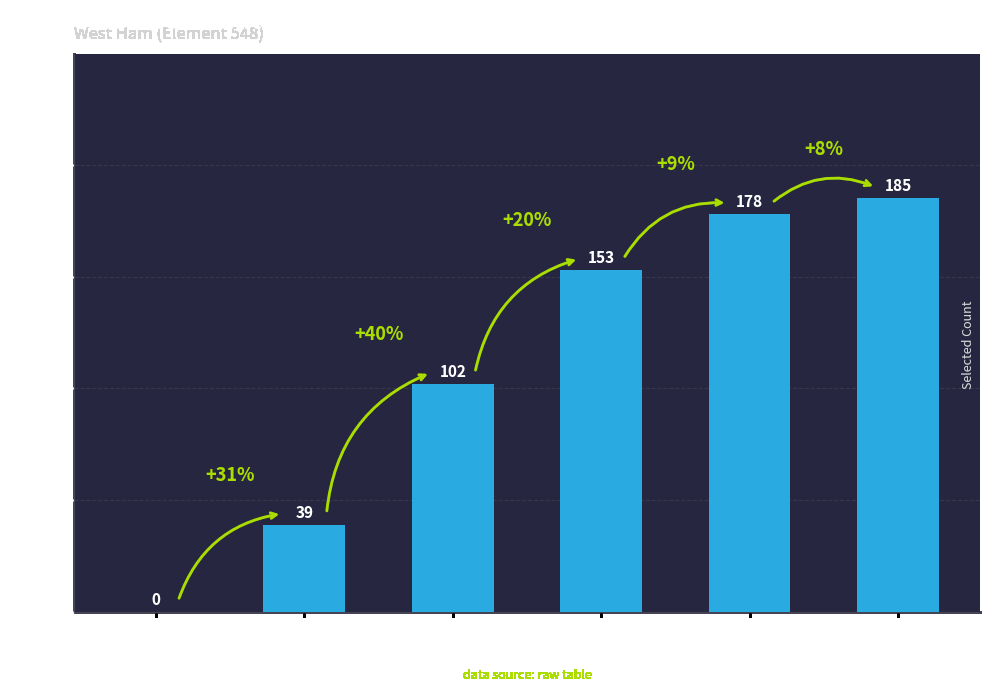

How many data points does each series have?

6